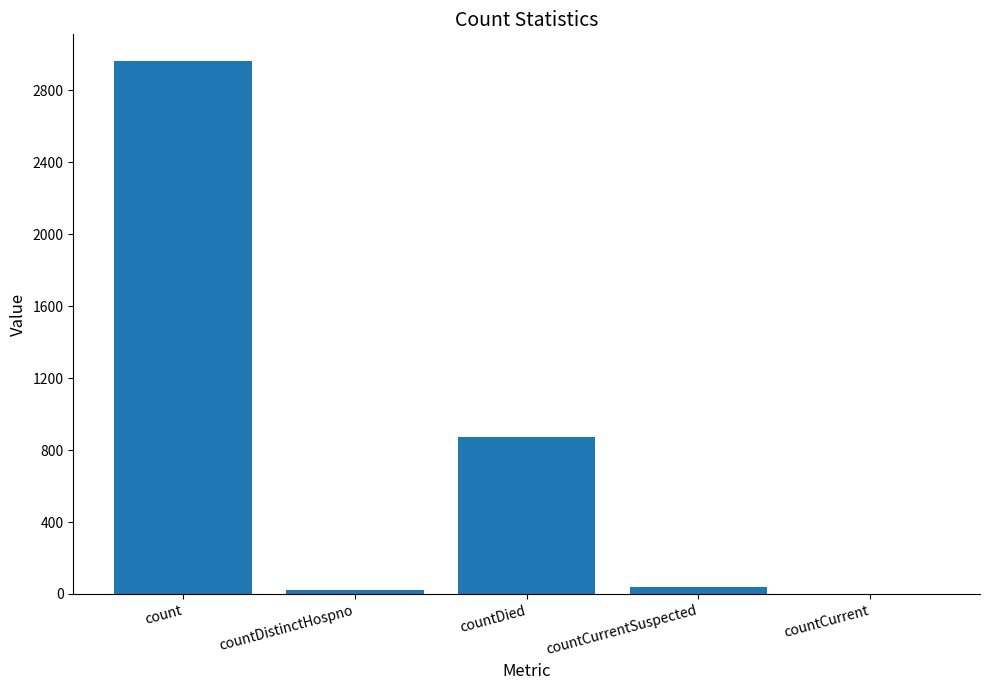

Are the bars horizontal?

No